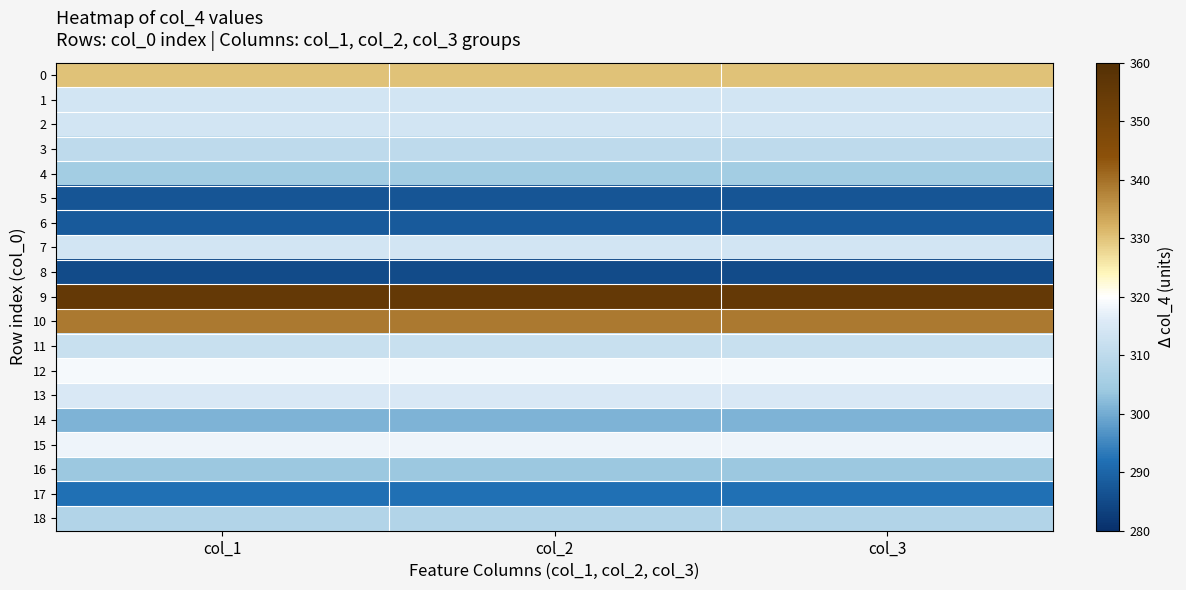

Rank the series by their maximum value, from highest to lowest.

9, 10, 0, 12, 15, 13, 1, 2, 7, 11, 3, 18, 4, 16, 14, 17, 6, 5, 8